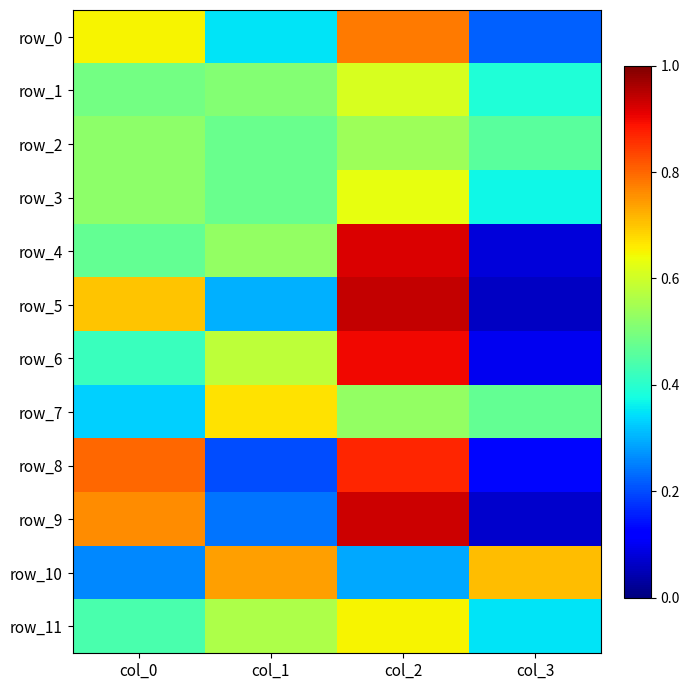

At which label is row_2 closest to 50?

col_0